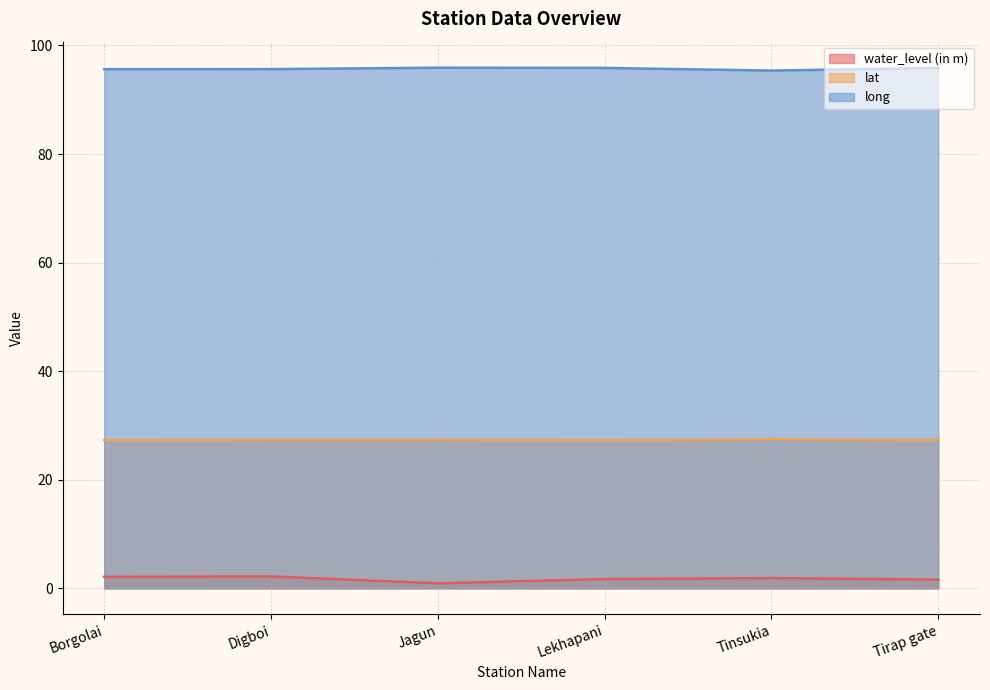

What is the spread (max minus min) of values at Tirap gate?

94.3